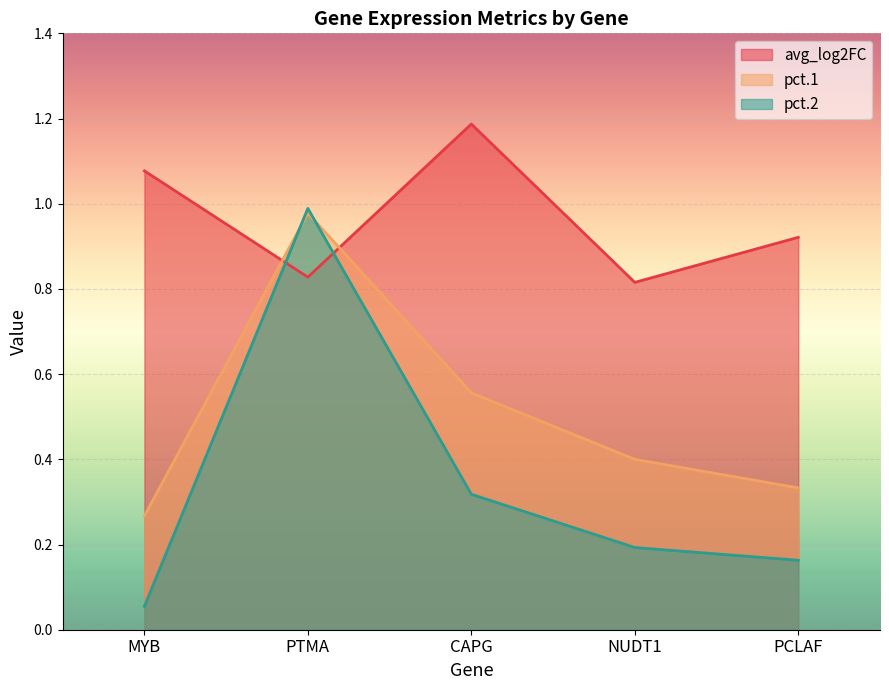

What is the sum of the pct.2 values at PTMA and PCLAF?

1.2